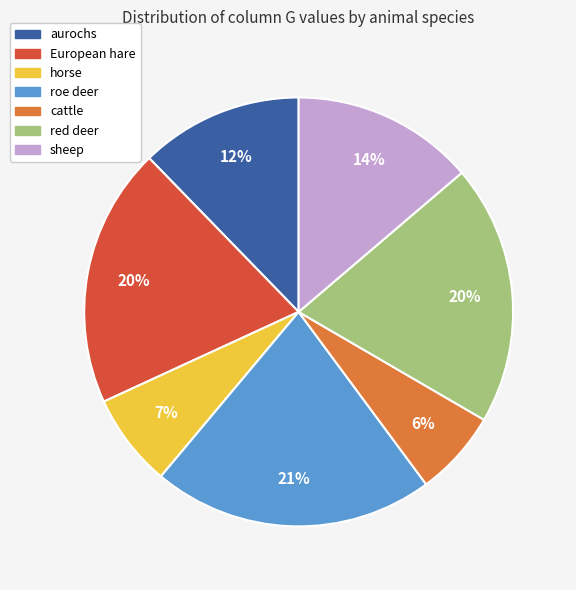

Count the number of slices in the pie.

7